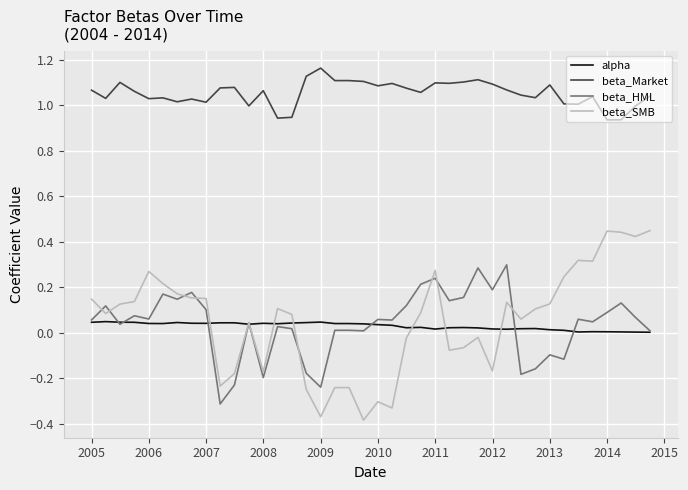

List the series in order of their peak value, lowest first.

alpha, beta_HML, beta_SMB, beta_Market